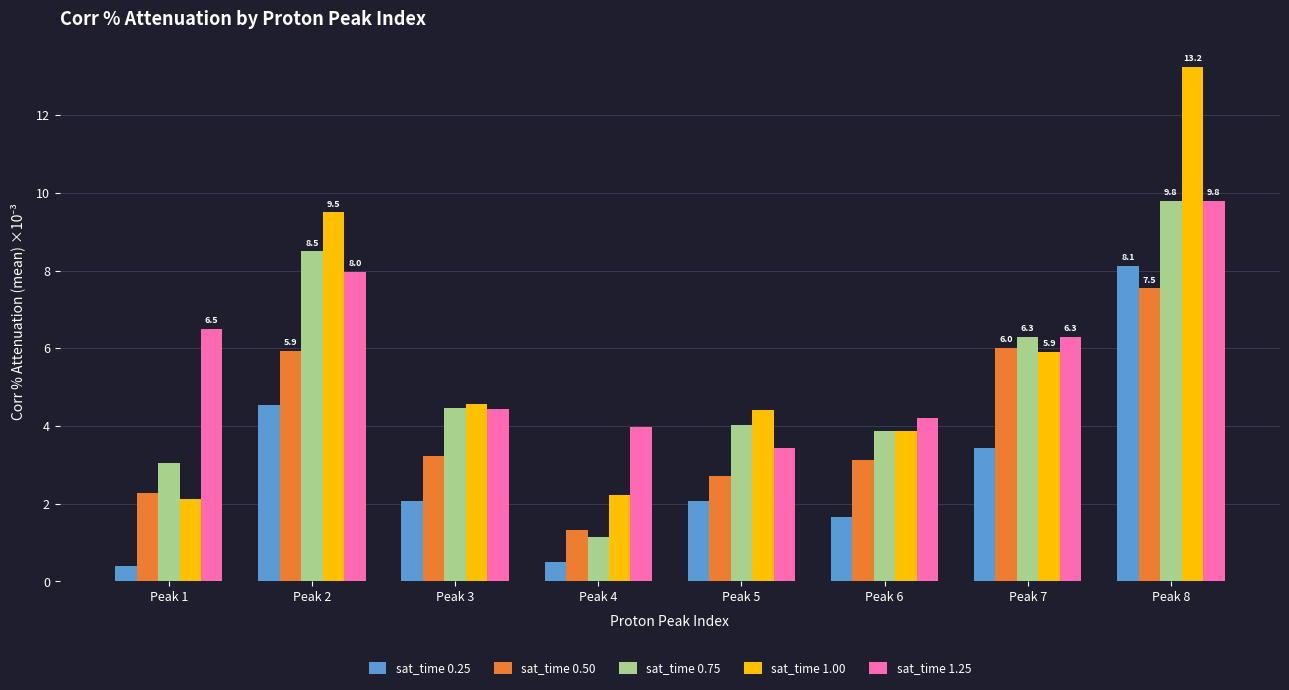

How many bars are there in each group?

5